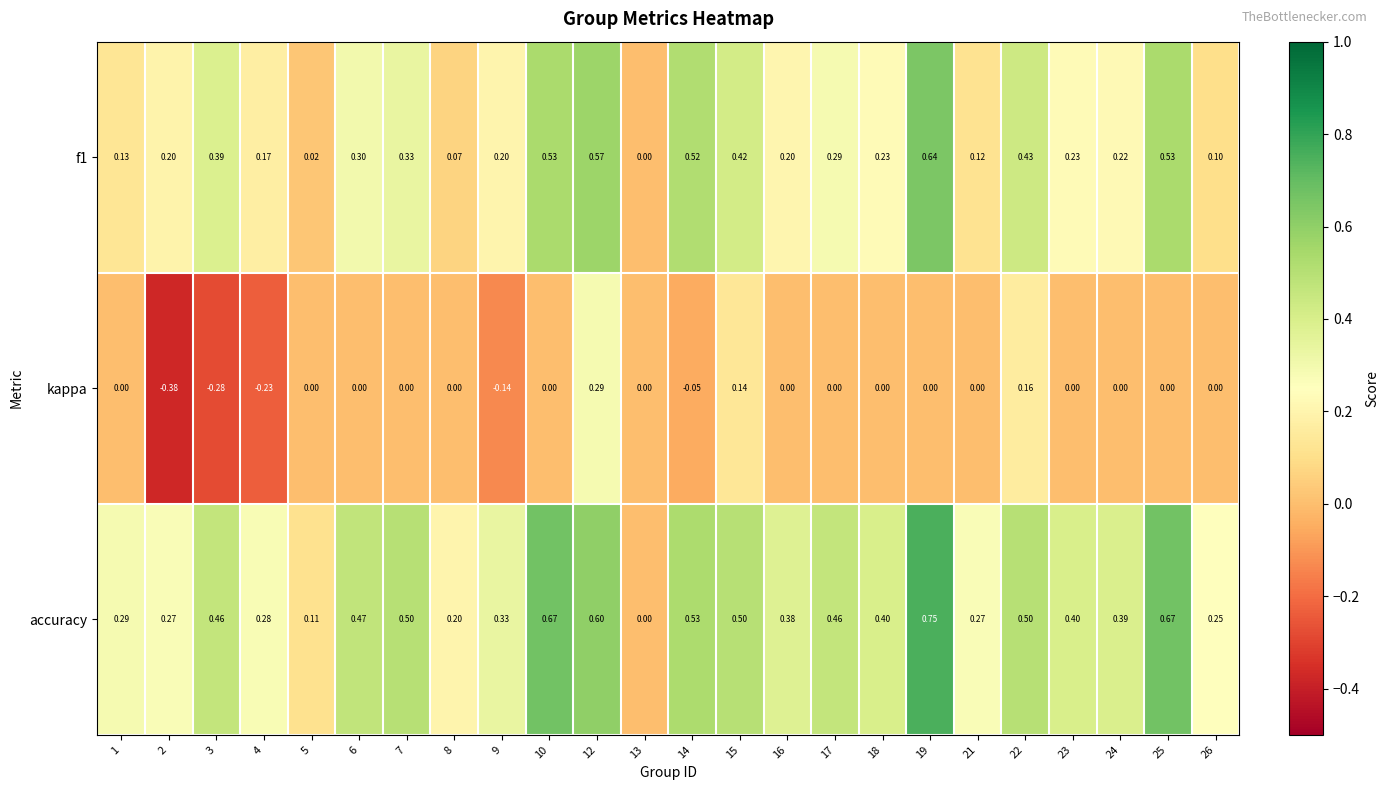

Count the number of categories in the chart.

24